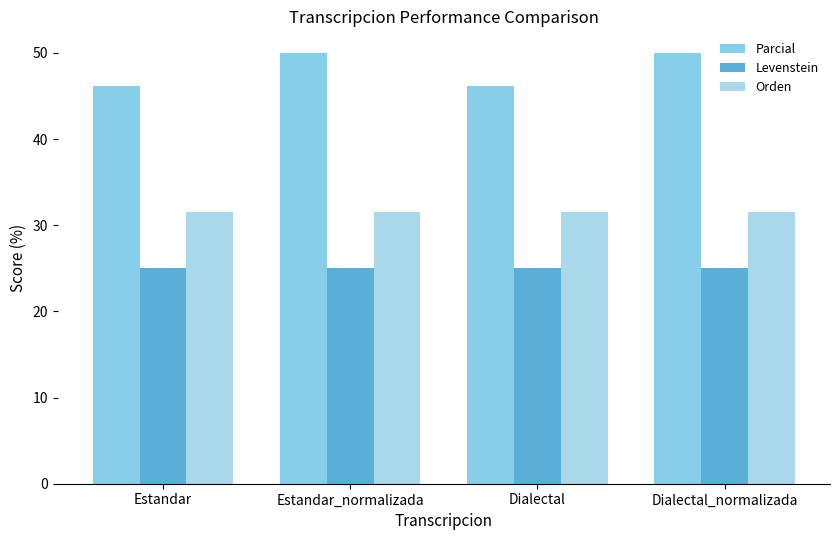

The value of Levenstein at Estandar is 43.4. True or false?

False